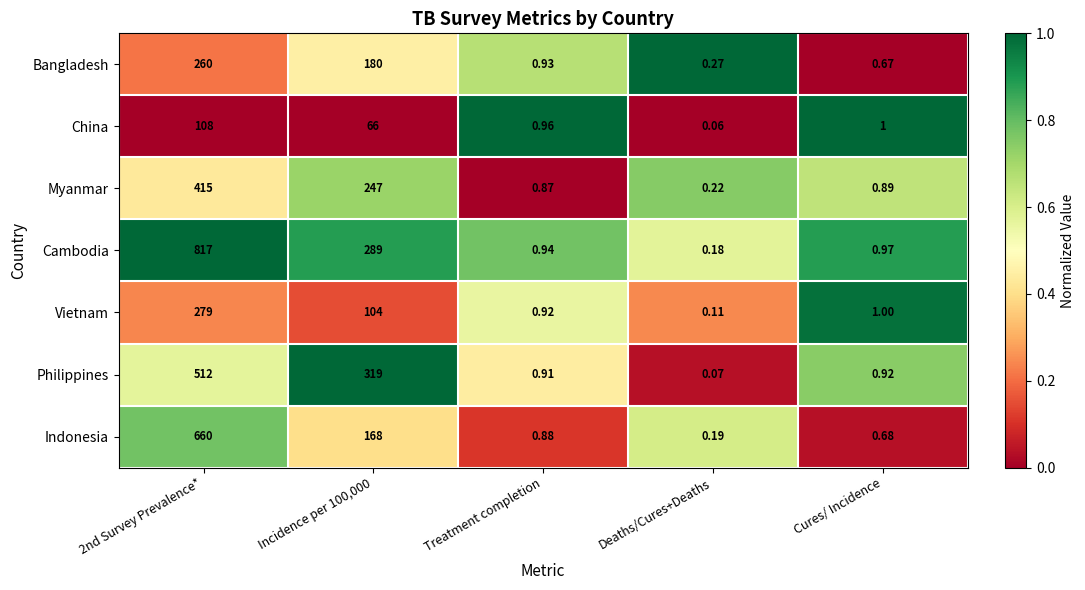

Rank the series at Treatment completion from lowest to highest value.

Myanmar, Indonesia, Philippines, Vietnam, Bangladesh, Cambodia, China